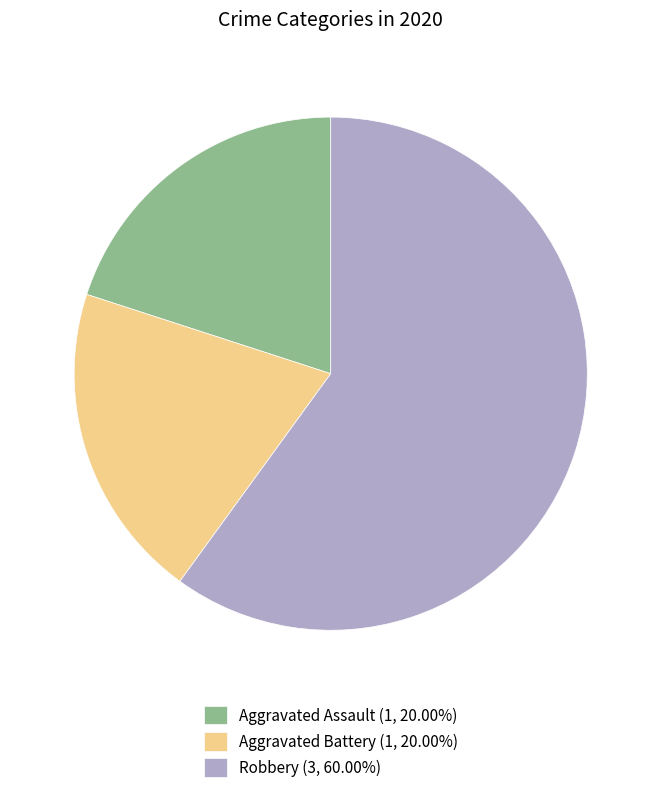

How many segments does this pie chart have?

3